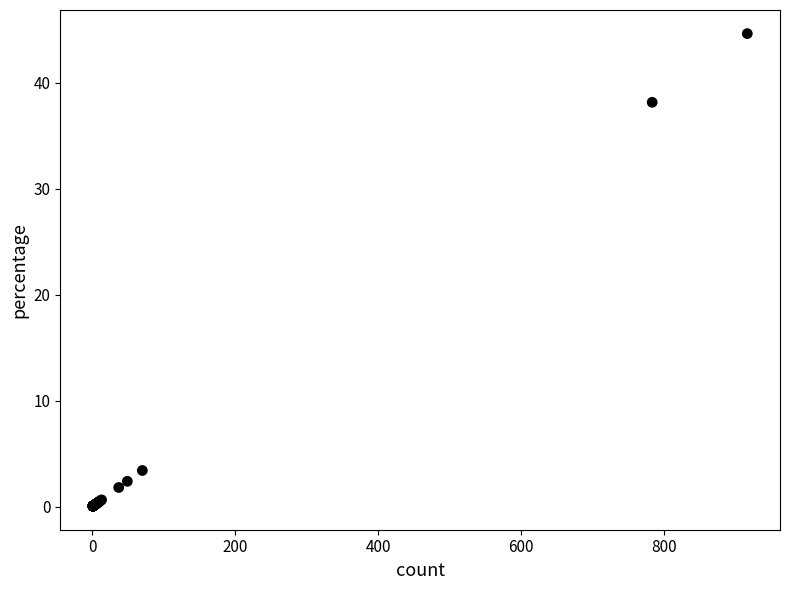

What Y value in the scatter plot is closest to 22?

38.2